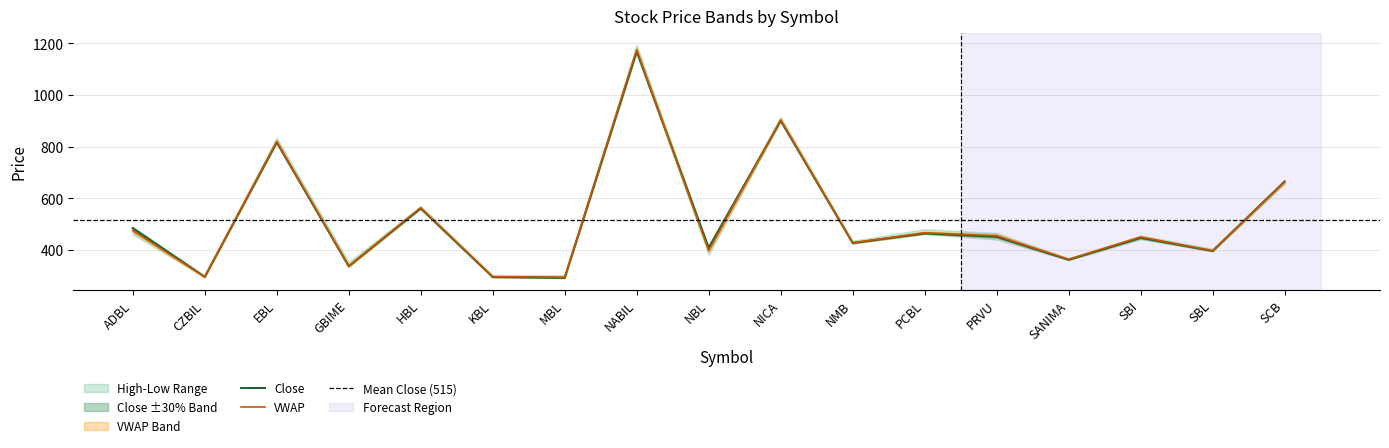

What is the difference between the maximum and minimum values in the High series?

881.9